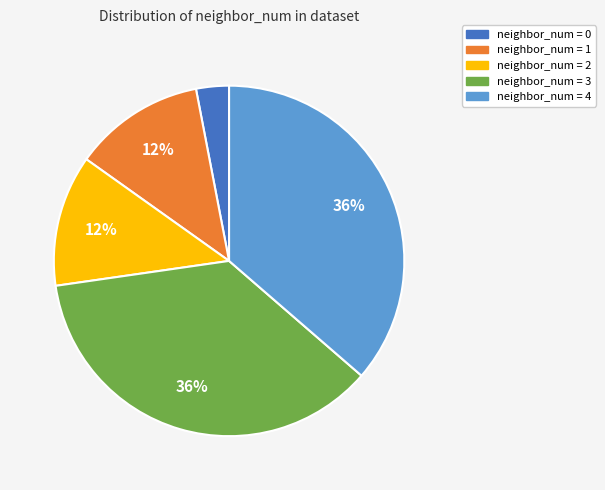

To the nearest percent, what is the average slice percentage?

20%